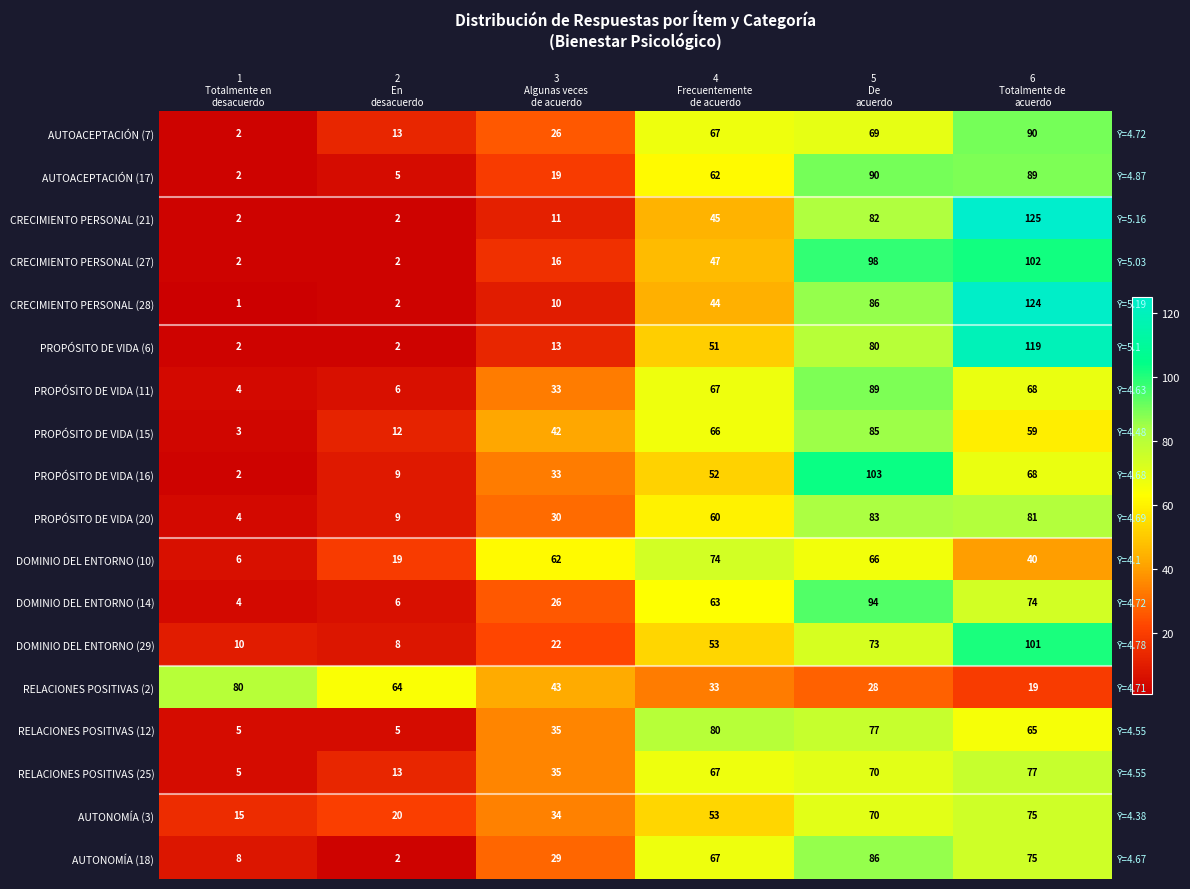

Count the number of categories in the chart.

6